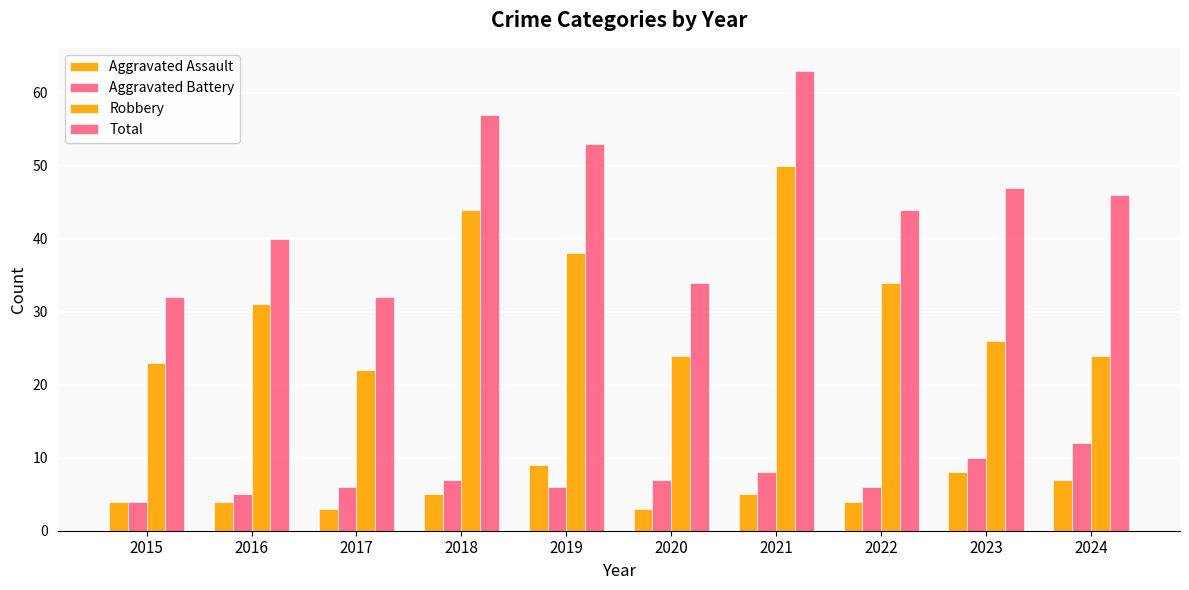

How many data points does each series have?

10